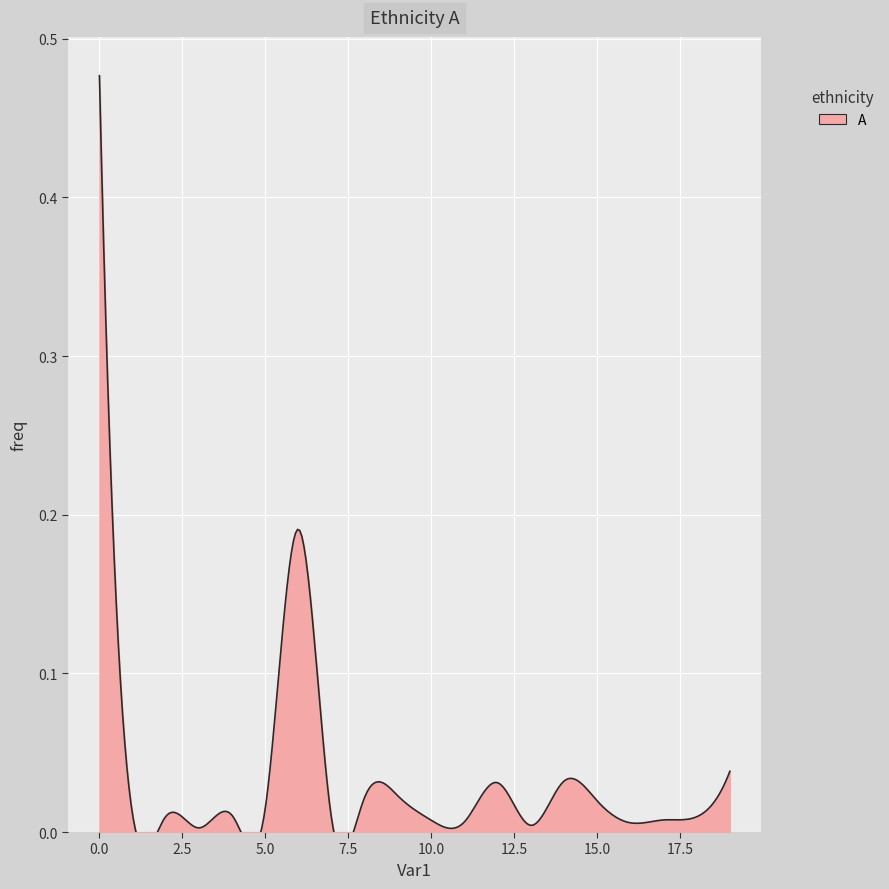

Where is the first local minimum?

3